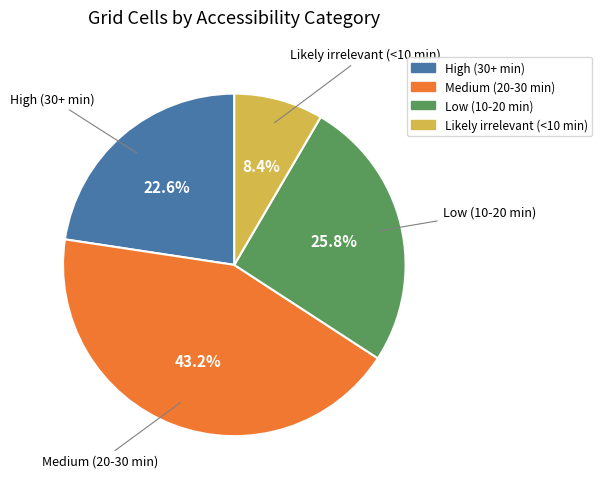

Is there a majority slice in this chart?

No